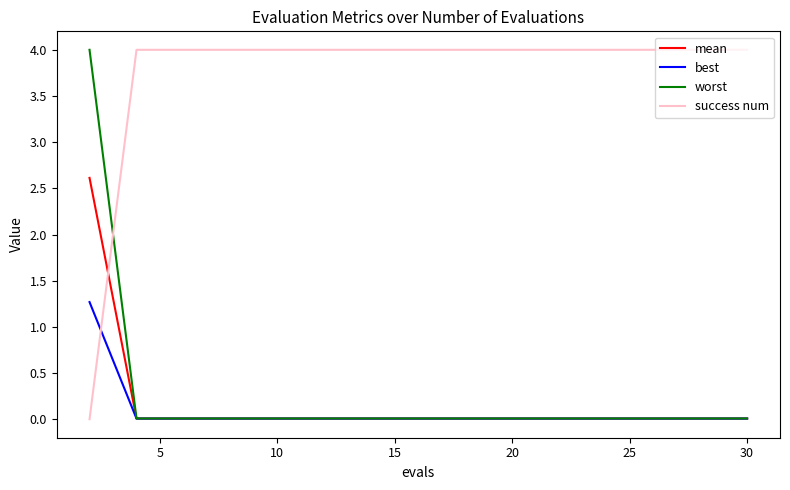

What is the sum of all worst values?

4.1